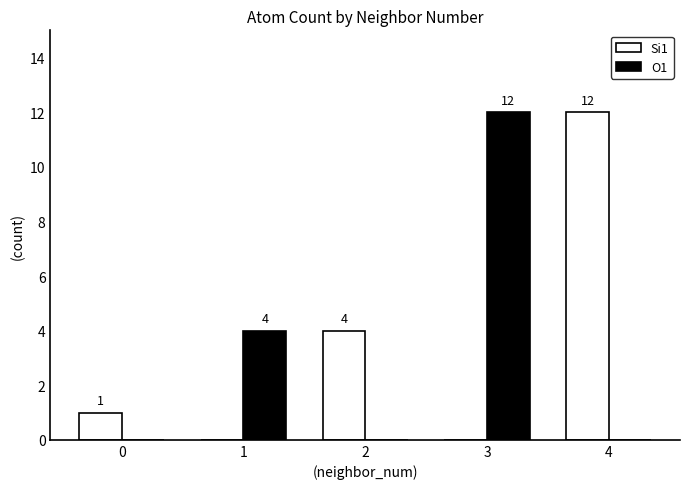

What is the sum of the O1 values at 4 and 3?

12